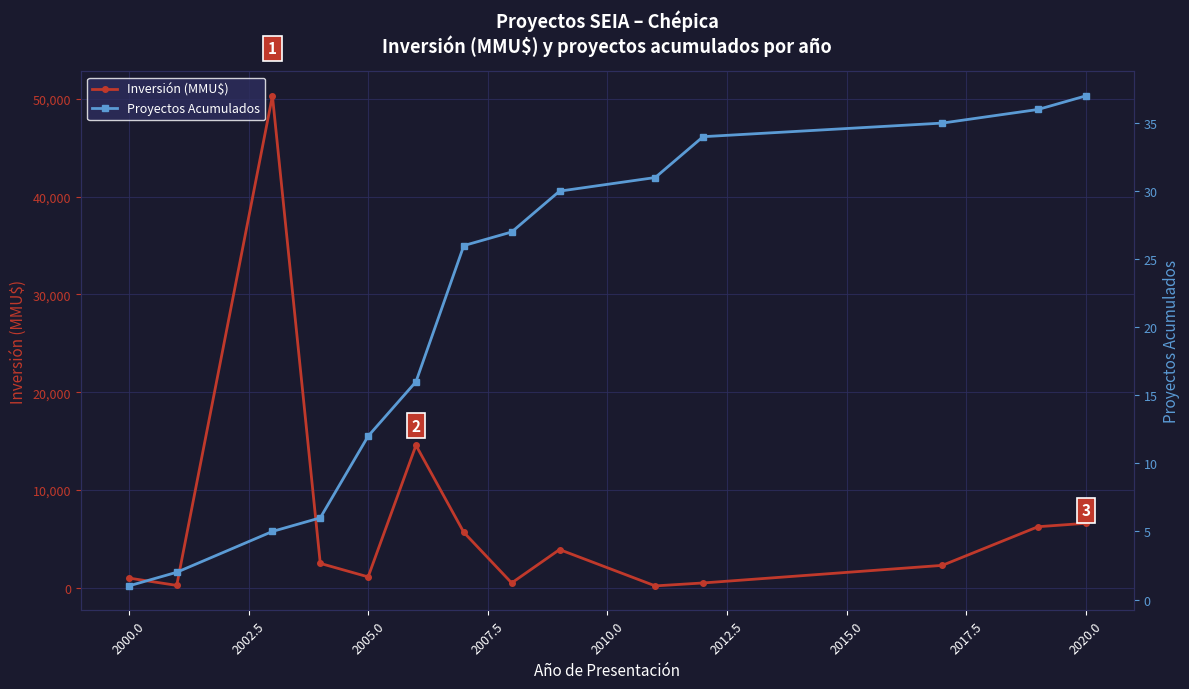

What is the sum of all Inversión (MMU$) values?

95679